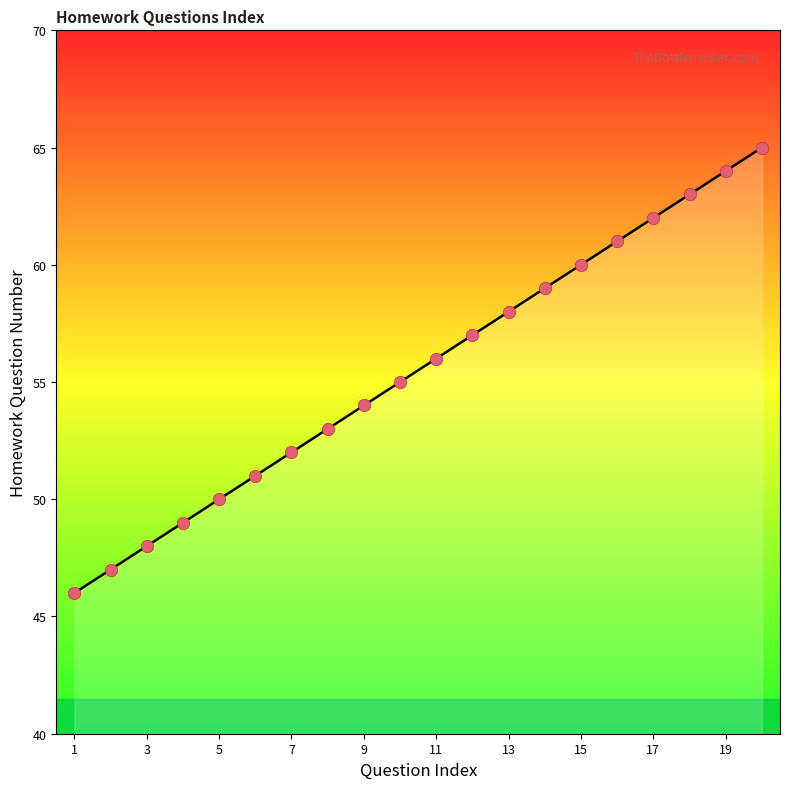

Between 17 and 13, which is larger?

17